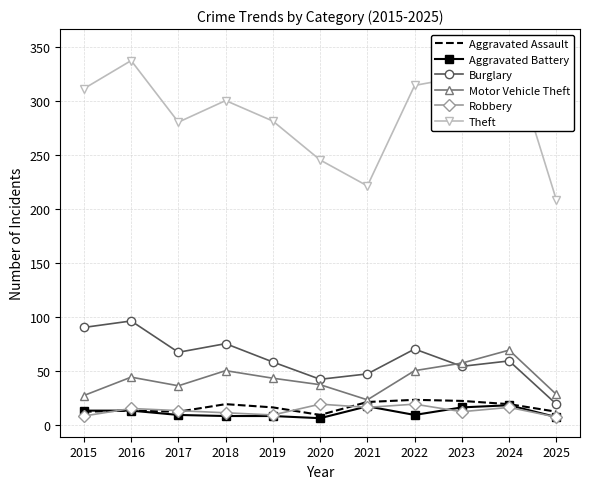

At which label does Theft reach its peak?

2024